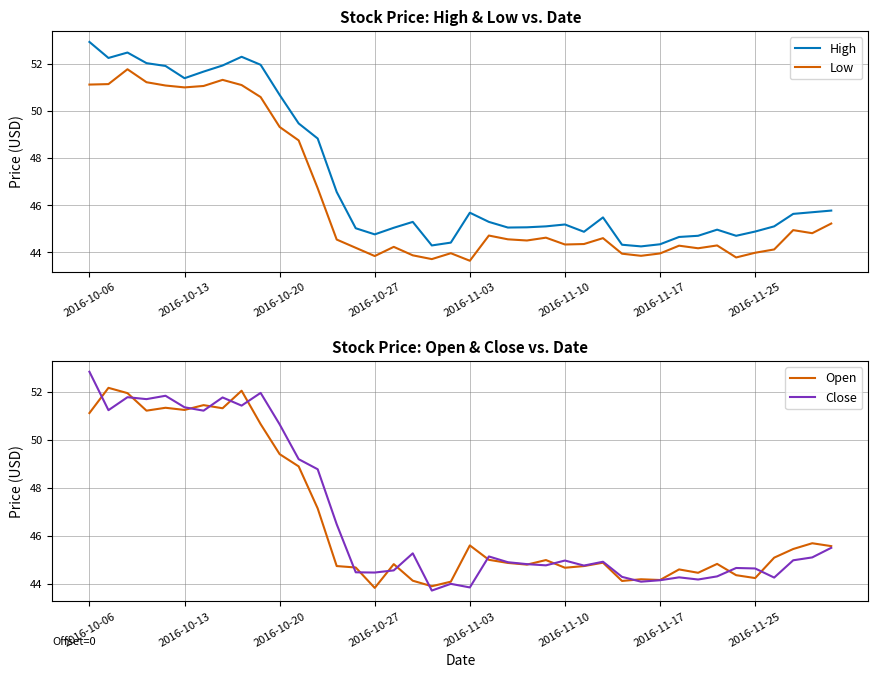

What value does the Close series have at 2016-10-27?

44.5